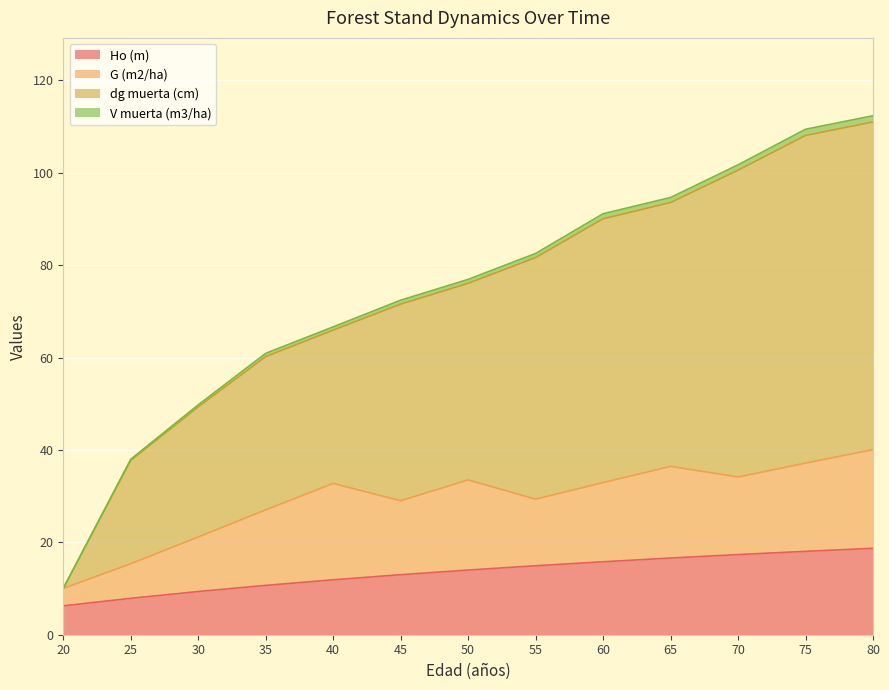

What value does the dg muerta (cm) series have at 70?

100.6